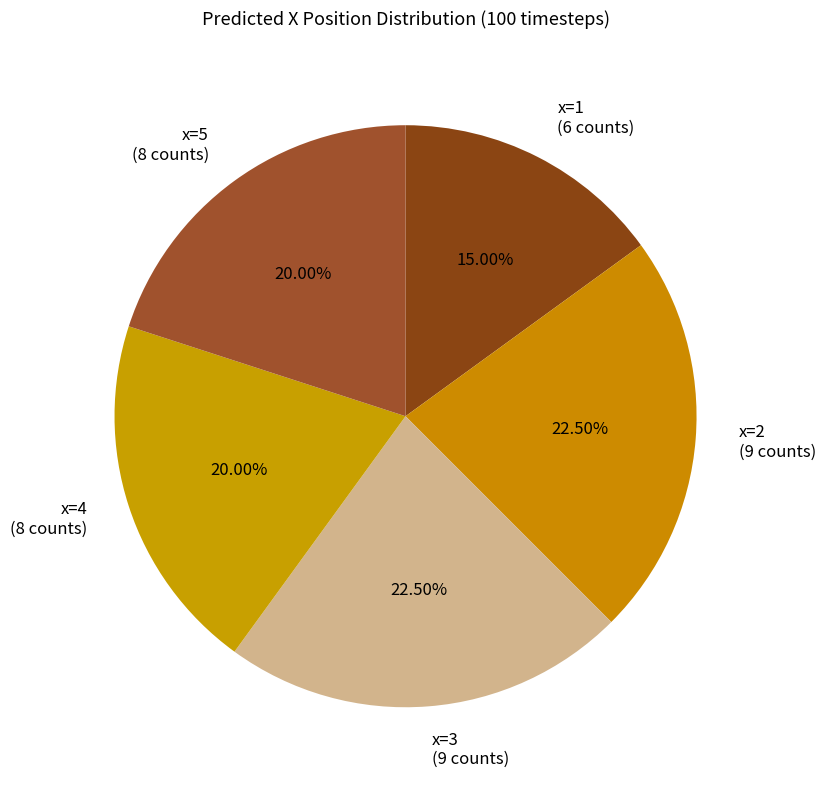

What is the ratio of the value at x=3 (9 counts) to the value at x=1 (6 counts)?

1.5